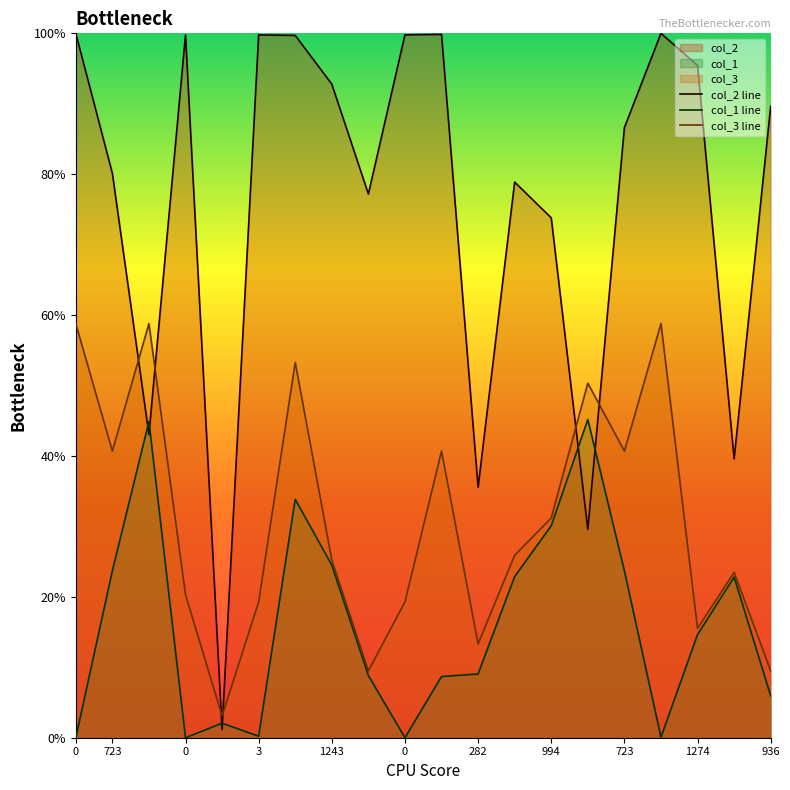

How many lines are shown in the chart?

3